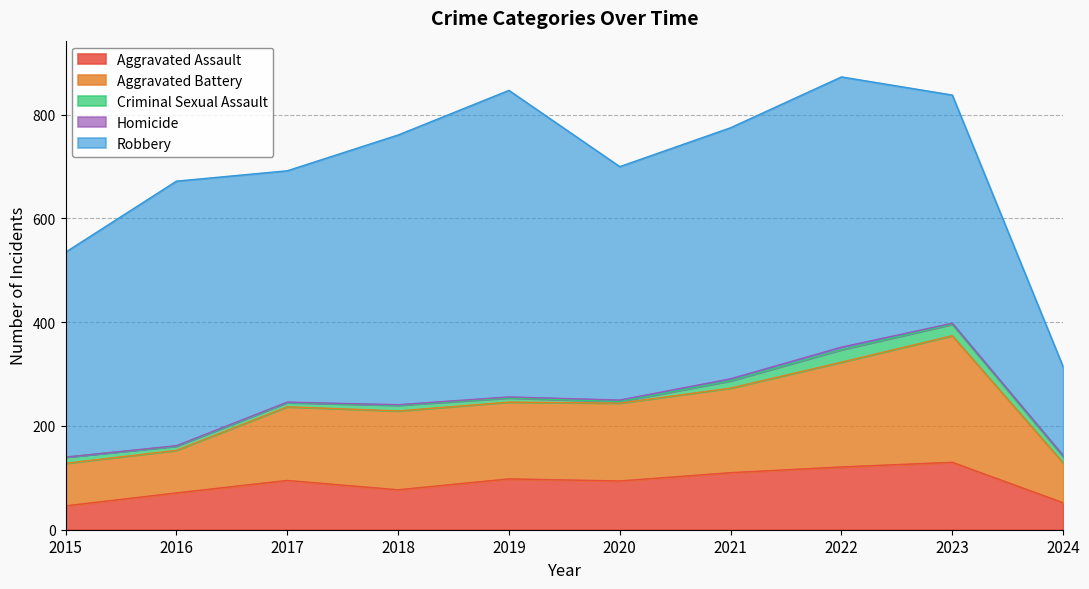

Count the number of data series in this chart.

5